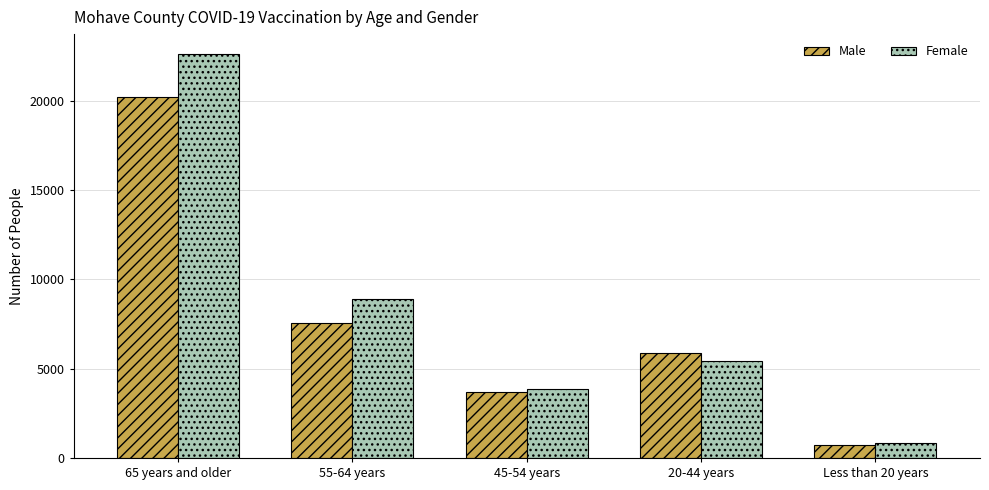

At how many categories does at least one series exceed 9172?

1